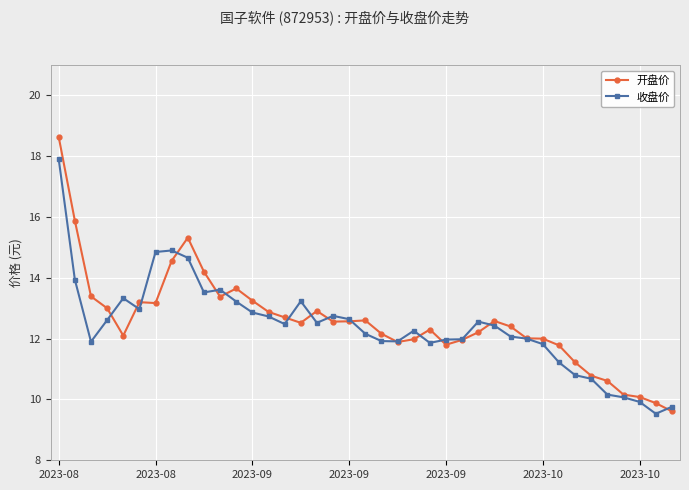

What is the highest value of the 收盘价 series?

17.9